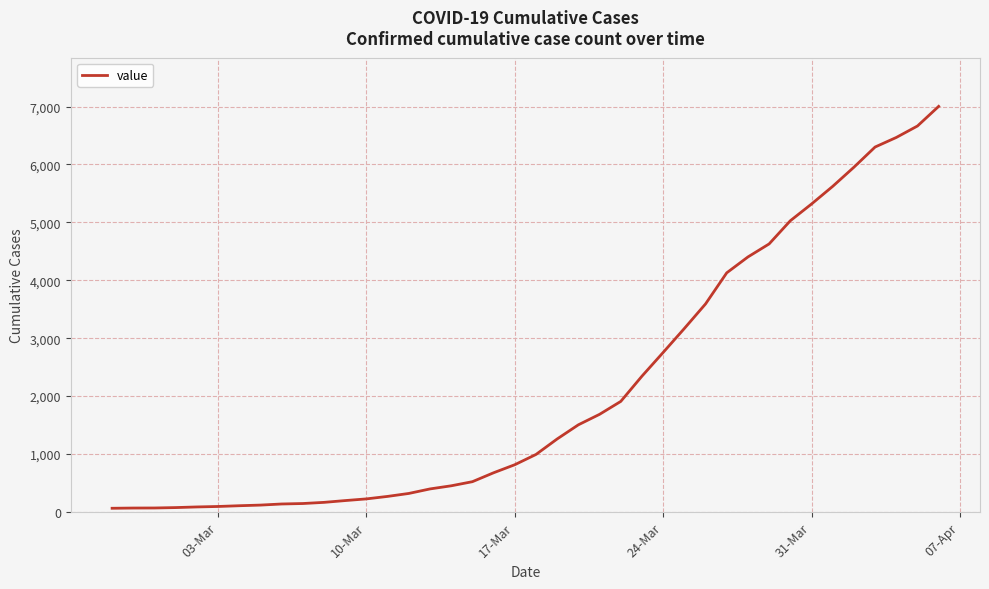

What is the difference between the maximum and minimum values?

6939